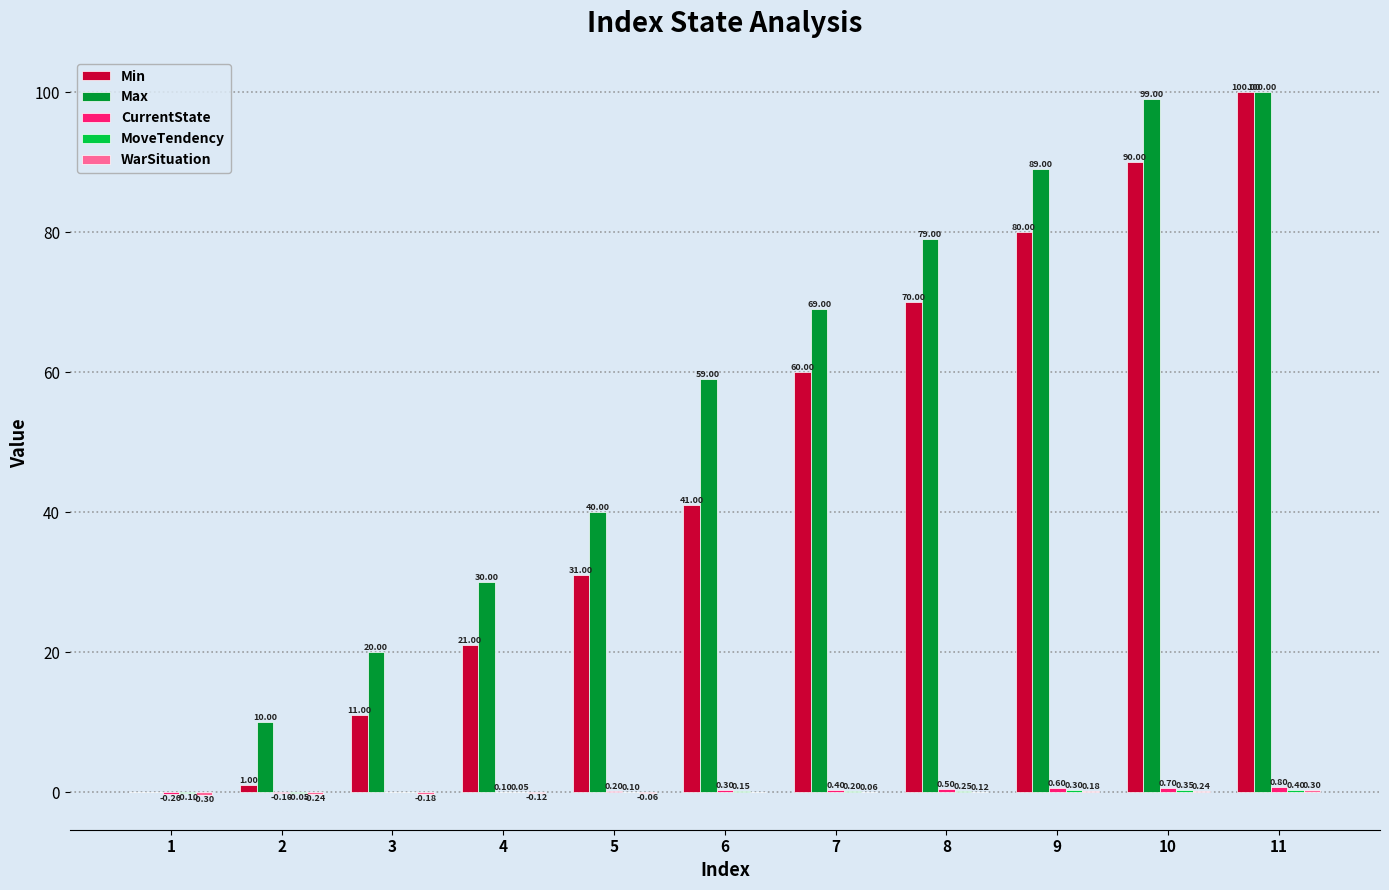

Between 8 and 11, which series saw the biggest shift?

Min